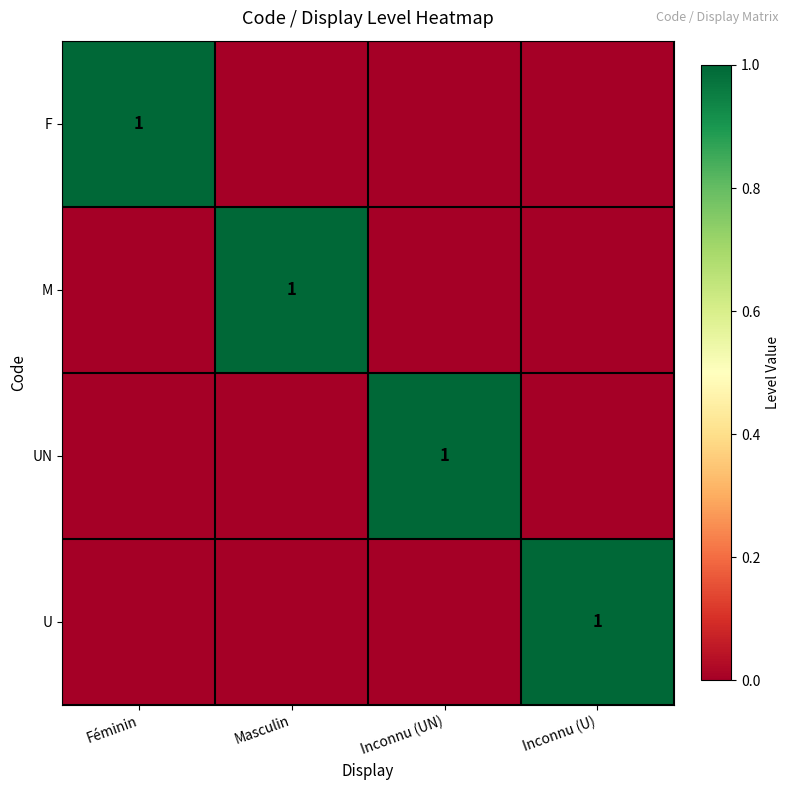

What is the difference between the highest and lowest values at Inconnu (U)?

1